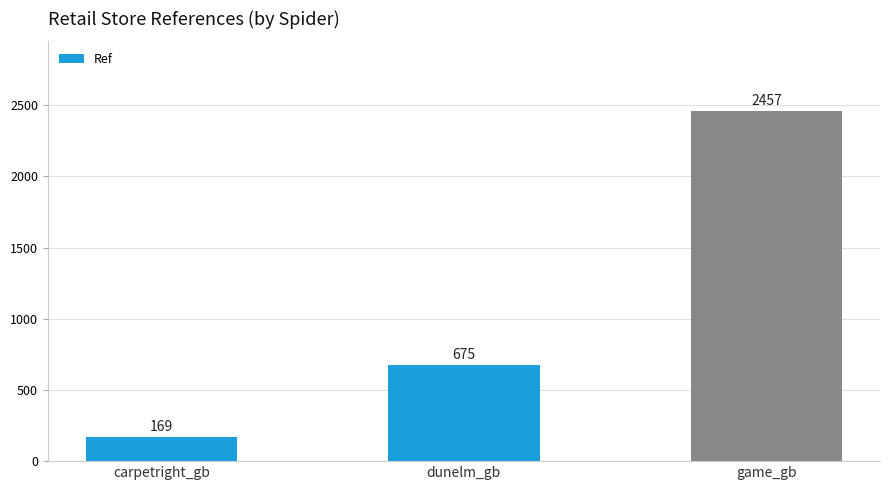

Reading right to left, transcribe all the data shown in this chart.

game_gb=2457	dunelm_gb=675	carpetright_gb=169